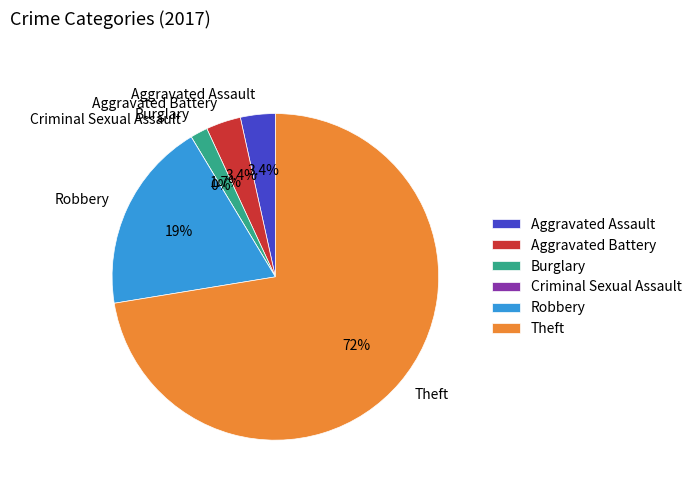

To the nearest percent, what percentage of the pie is Aggravated Battery?

3%